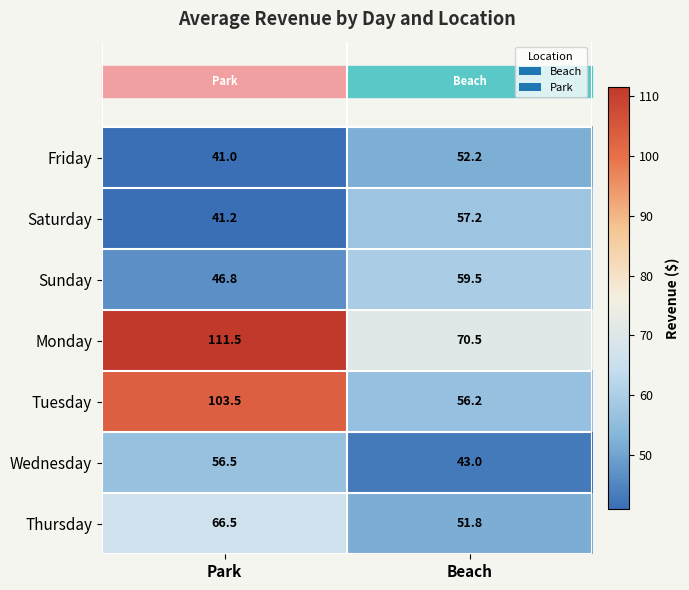

How many series are shown in this chart?

7